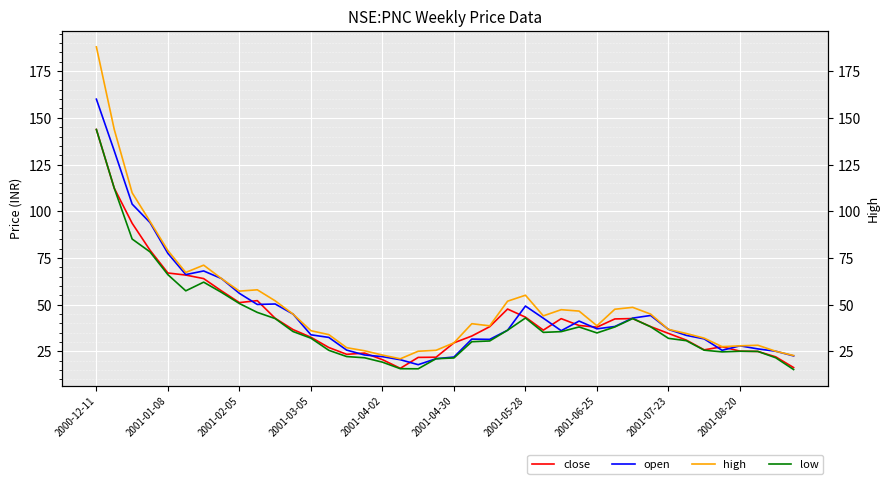

Which series has the largest total across all categories?

high